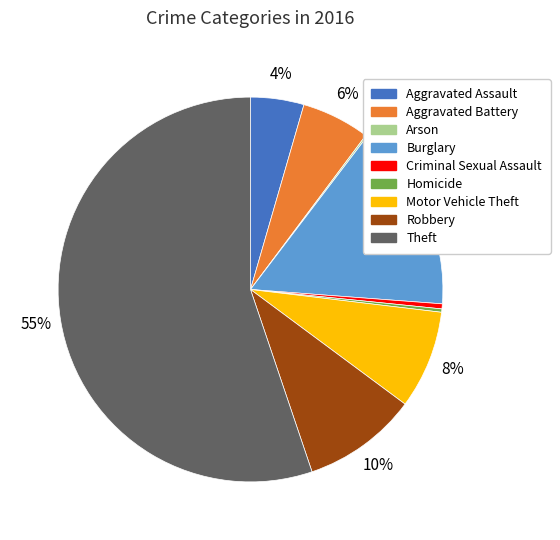

What is the ratio of the value at Motor Vehicle Theft to the value at Homicide?

29.5